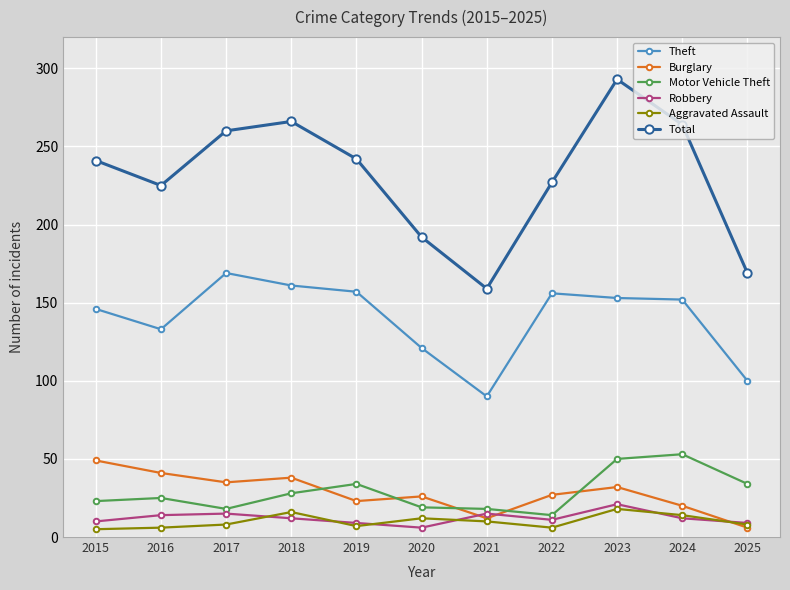

Which series has the largest range (max minus min)?

Total